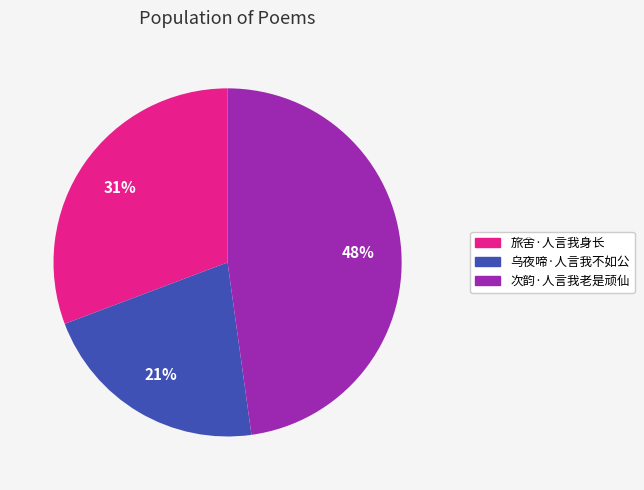

Is it true that 旅舍·人言我身长 is 31% of the pie?

True